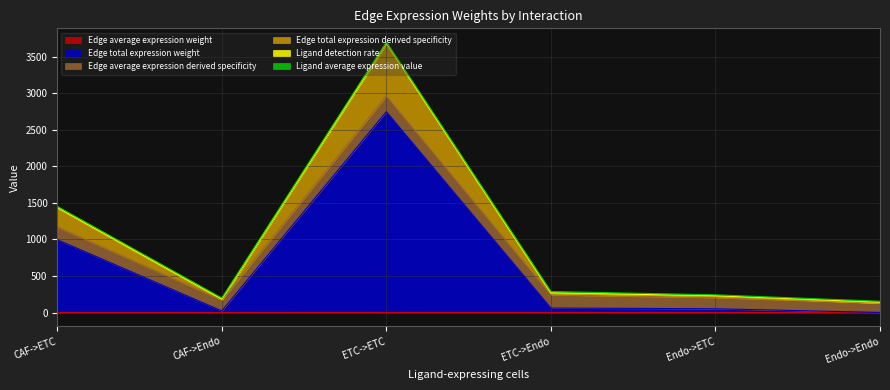

At which category is the sum across all series the highest?

ETC->ETC